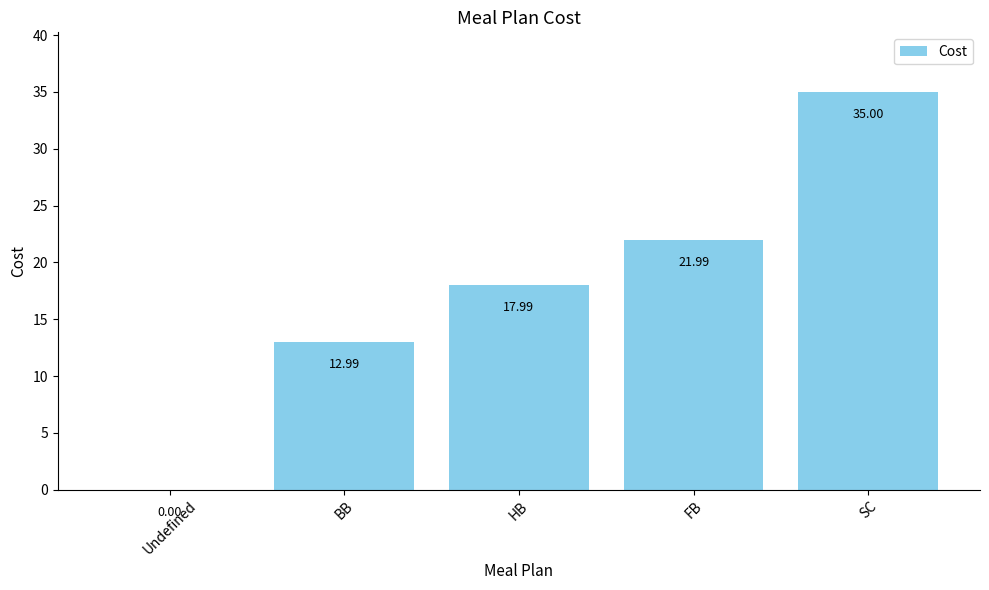

At which category does the chart reach its peak across all series?

SC